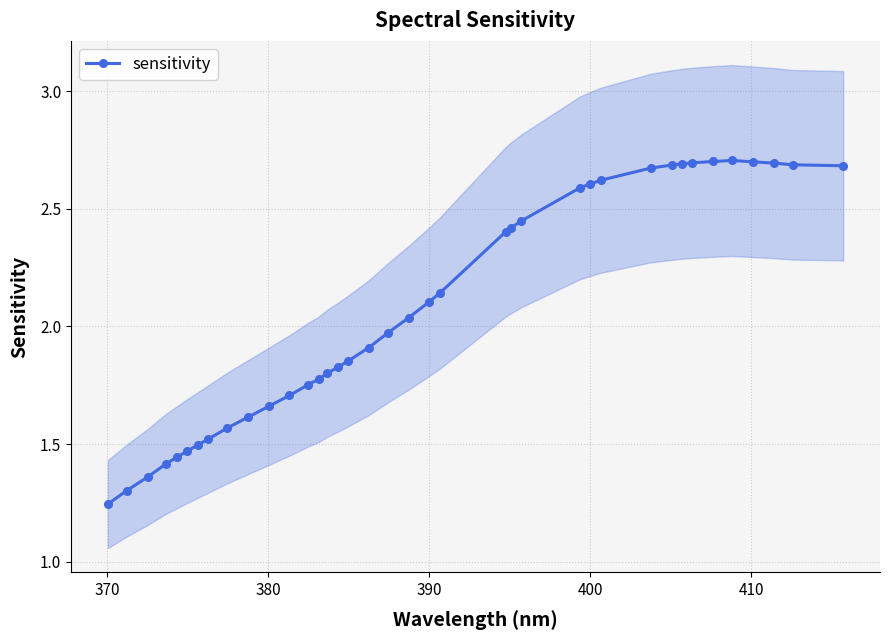

True or false: the data has more than 2 interior local peaks.

False